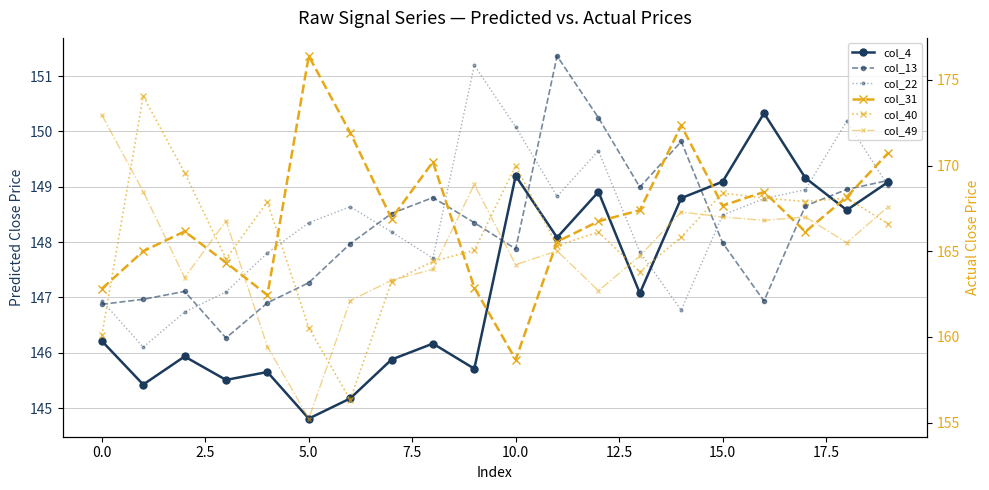

Read the col_13 value at 14.

149.8